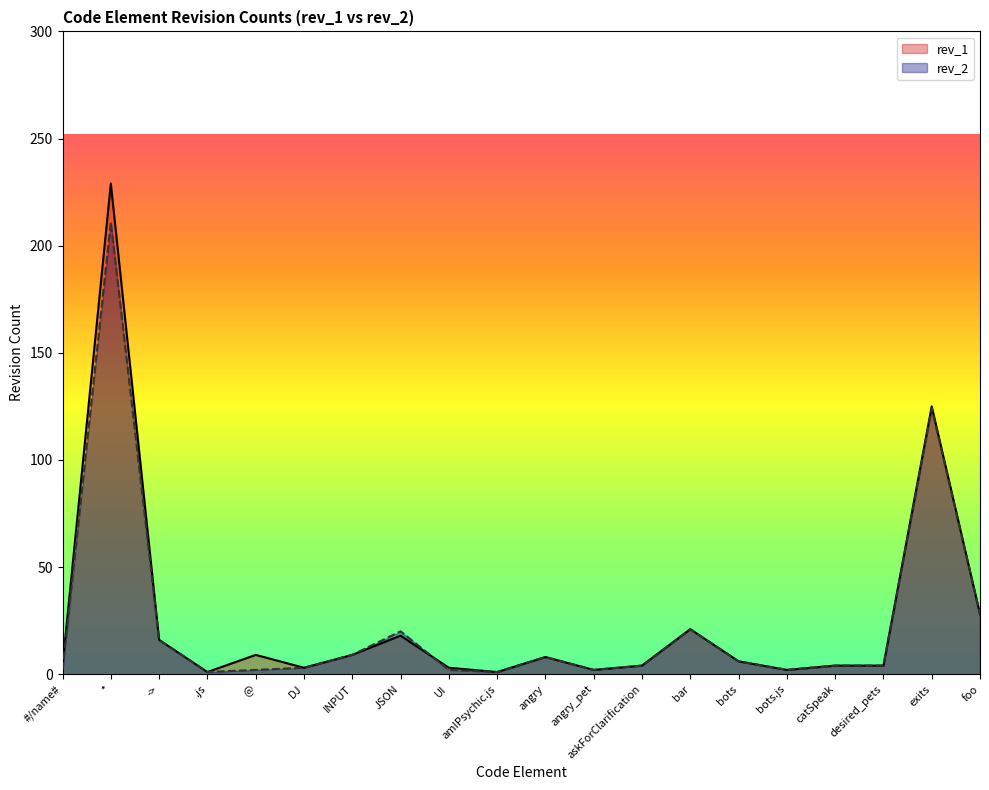

Reading left to right, transcribe all the data shown in this chart.

rev_1: 4	229	16	1	9	3	9	18	3	1	8	2	4	21	6	2	4	4	125	28
rev_2: 2	211	16	1	2	3	9	20	2	1	8	2	4	21	6	2	4	4	124	28